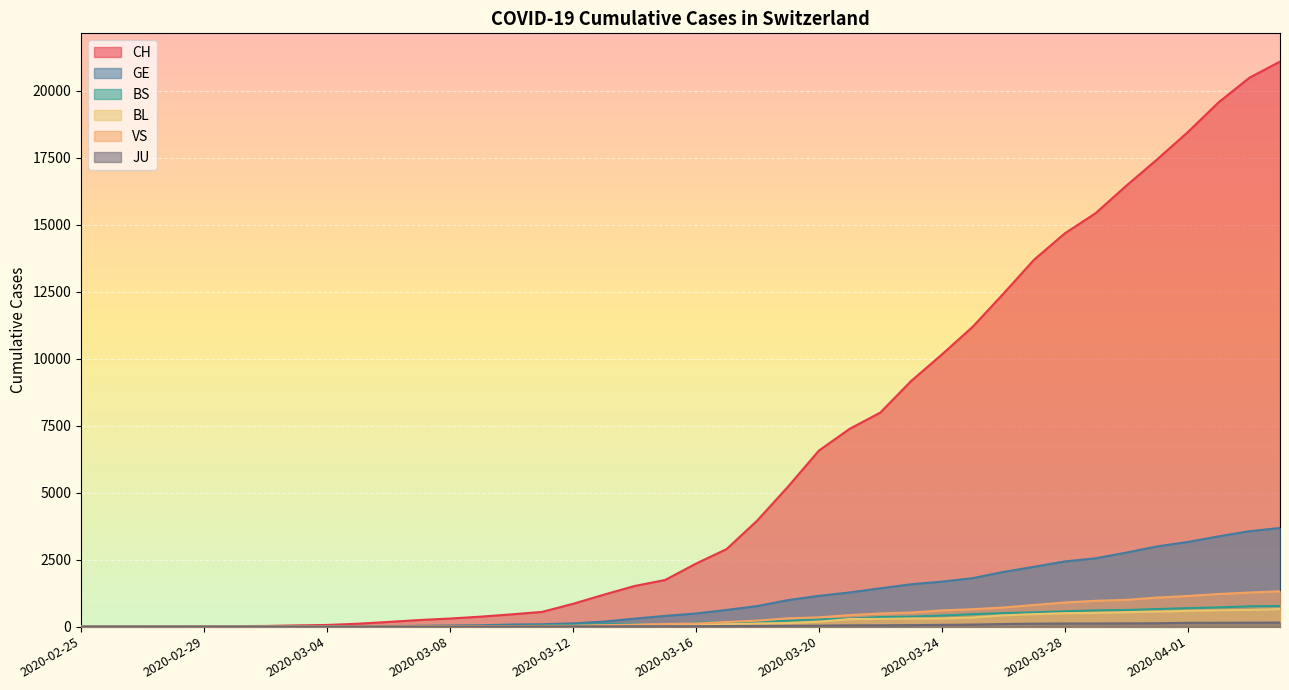

Reading left to right, what are all the values shown in this chart?

CH: 2020-02-25=1	2020-02-26=2	2020-02-27=4	2020-02-28=11	2020-02-29=14	2020-03-01=20	2020-03-02=26	2020-03-03=46	2020-03-04=63	2020-03-05=109	2020-03-06=176	2020-03-07=247	2020-03-08=303	2020-03-09=373	2020-03-10=458	2020-03-11=551	2020-03-12=852	2020-03-13=1191	2020-03-14=1516	2020-03-15=1742	2020-03-16=2350	2020-03-17=2896	2020-03-18=3965	2020-03-19=5229	2020-03-20=6569	2020-03-21=7382	2020-03-22=7990	2020-03-23=9167	2020-03-24=10156	2020-03-25=11188	2020-03-26=12424	2020-03-27=13695	2020-03-28=14677	2020-03-29=15429	2020-03-30=16455	2020-03-31=17435	2020-04-01=18455	2020-04-02=19564	2020-04-03=20482	2020-04-04=21088
GE: 2020-02-25=0	2020-02-26=1	2020-02-27=1	2020-02-28=3	2020-02-29=5	2020-03-01=7	2020-03-02=7	2020-03-03=9	2020-03-04=9	2020-03-05=13	2020-03-06=18	2020-03-07=30	2020-03-08=40	2020-03-09=49	2020-03-10=79	2020-03-11=90	2020-03-12=121	2020-03-13=188	2020-03-14=298	2020-03-15=401	2020-03-16=490	2020-03-17=623	2020-03-18=769	2020-03-19=991	2020-03-20=1150	2020-03-21=1276	2020-03-22=1432	2020-03-23=1582	2020-03-24=1679	2020-03-25=1809	2020-03-26=2041	2020-03-27=2234	2020-03-28=2433	2020-03-29=2550	2020-03-30=2764	2020-03-31=2994	2020-04-01=3161	2020-04-02=3369	2020-04-03=3561	2020-04-04=3683
BS: 2020-02-25=0	2020-02-26=0	2020-02-27=1	2020-02-28=1	2020-02-29=1	2020-03-01=1	2020-03-02=1	2020-03-03=3	2020-03-04=3	2020-03-05=8	2020-03-06=15	2020-03-07=21	2020-03-08=24	2020-03-09=28	2020-03-10=33	2020-03-11=49	2020-03-12=73	2020-03-13=92	2020-03-14=100	2020-03-15=0	2020-03-16=144	2020-03-17=165	2020-03-18=182	2020-03-19=222	2020-03-20=272	2020-03-21=299	2020-03-22=358	2020-03-23=376	2020-03-24=414	2020-03-25=466	2020-03-26=505	2020-03-27=534	2020-03-28=573	2020-03-29=609	2020-03-30=621	2020-03-31=657	2020-04-01=691	2020-04-02=718	2020-04-03=758	2020-04-04=771
BL: 2020-02-25=0	2020-02-26=0	2020-02-27=0	2020-02-28=1	2020-02-29=2	2020-03-01=2	2020-03-02=2	2020-03-03=2	2020-03-04=2	2020-03-05=6	2020-03-06=6	2020-03-07=15	2020-03-08=19	2020-03-09=20	2020-03-10=22	2020-03-11=26	2020-03-12=26	2020-03-13=42	2020-03-14=47	2020-03-15=54	2020-03-16=76	2020-03-17=89	2020-03-18=116	2020-03-19=134	2020-03-20=184	2020-03-21=282	2020-03-22=289	2020-03-23=302	2020-03-24=306	2020-03-25=341	2020-03-26=422	2020-03-27=466	2020-03-28=502	2020-03-29=511	2020-03-30=539	2020-03-31=561	2020-04-01=588	2020-04-02=610	2020-04-03=625	2020-04-04=656
VS: 2020-02-25=0	2020-02-26=0	2020-02-27=0	2020-02-28=1	2020-02-29=1	2020-03-01=0	2020-03-02=3	2020-03-03=3	2020-03-04=4	2020-03-05=5	2020-03-06=6	2020-03-07=0	2020-03-08=7	2020-03-09=12	2020-03-10=17	2020-03-11=22	2020-03-12=30	2020-03-13=53	2020-03-14=76	2020-03-15=98	2020-03-16=116	2020-03-17=173	2020-03-18=225	2020-03-19=311	2020-03-20=346	2020-03-21=433	2020-03-22=490	2020-03-23=527	2020-03-24=606	2020-03-25=651	2020-03-26=715	2020-03-27=808	2020-03-28=902	2020-03-29=964	2020-03-30=1000	2020-03-31=1085	2020-04-01=1145	2020-04-02=1218	2020-04-03=1273	2020-04-04=1319
JU: 2020-02-25=0	2020-02-26=0	2020-02-27=0	2020-02-28=0	2020-02-29=0	2020-03-01=0	2020-03-02=0	2020-03-03=1	2020-03-04=1	2020-03-05=2	2020-03-06=3	2020-03-07=4	2020-03-08=4	2020-03-09=5	2020-03-10=6	2020-03-11=6	2020-03-12=9	2020-03-13=10	2020-03-14=15	2020-03-15=16	2020-03-16=17	2020-03-17=24	2020-03-18=26	2020-03-19=31	2020-03-20=37	2020-03-21=49	2020-03-22=51	2020-03-23=57	2020-03-24=66	2020-03-25=78	2020-03-26=99	2020-03-27=112	2020-03-28=118	2020-03-29=118	2020-03-30=122	2020-03-31=127	2020-04-01=144	2020-04-02=145	2020-04-03=149	2020-04-04=153